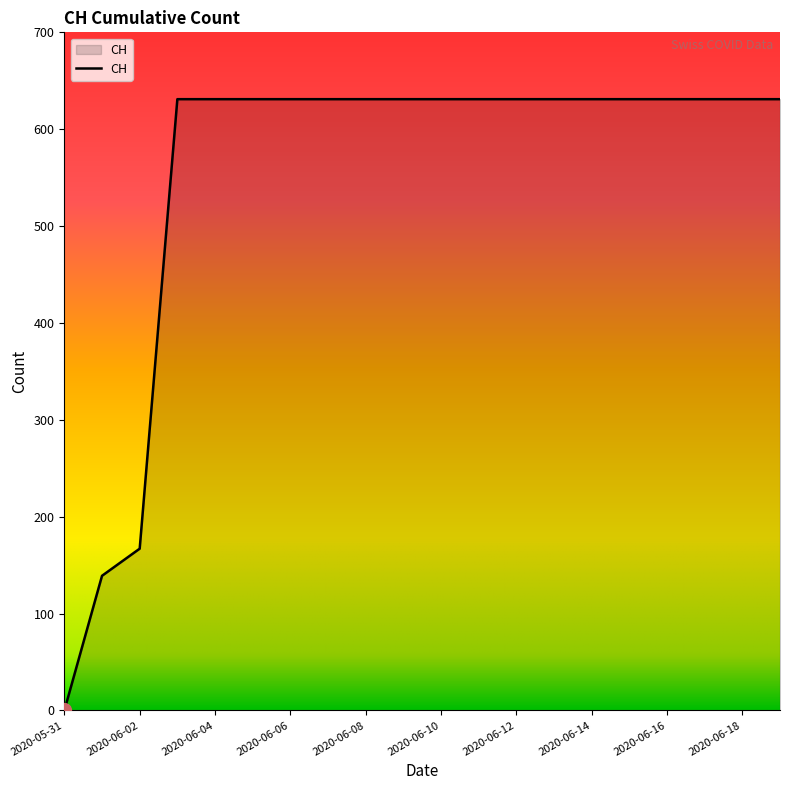

What is the maximum value shown in the chart?

631